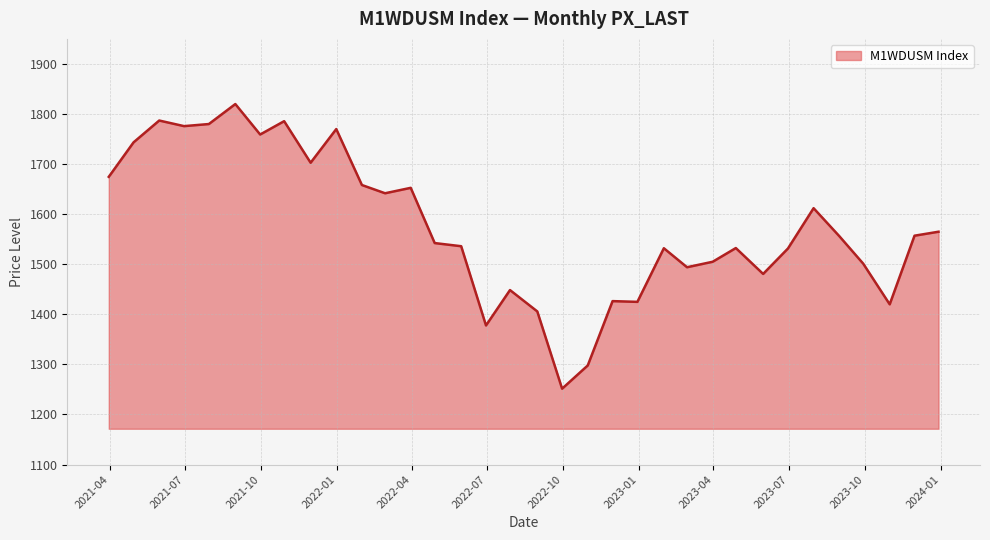

What is the minimum value shown in the chart?

1251.5